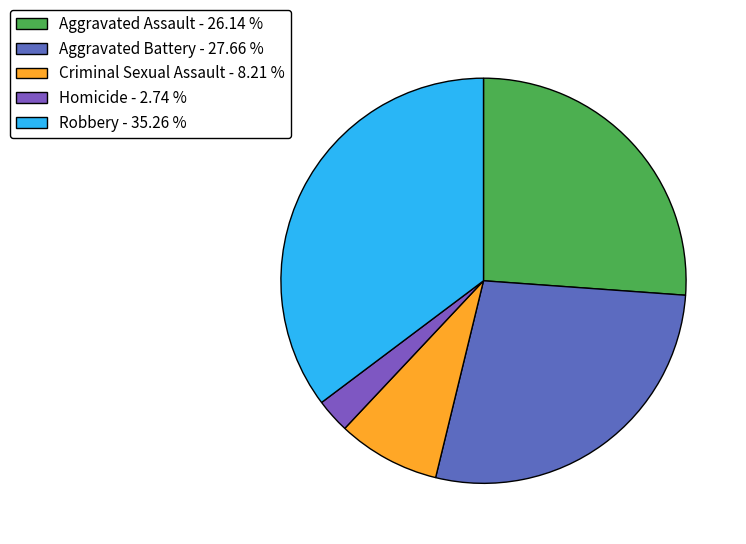

To the nearest percent, what is the combined percentage of Robbery and Homicide?

38%